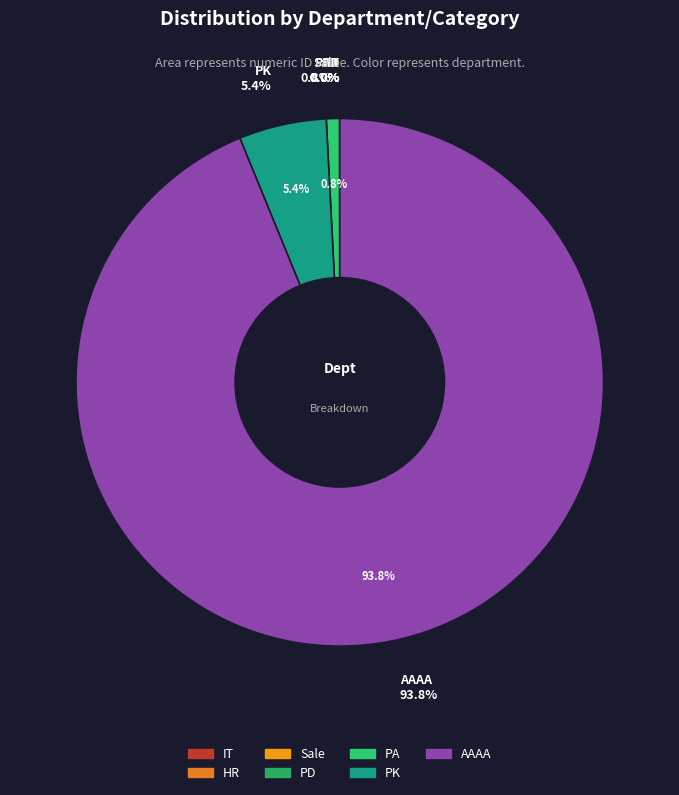

What is the change in value from Sale to PD?

+413